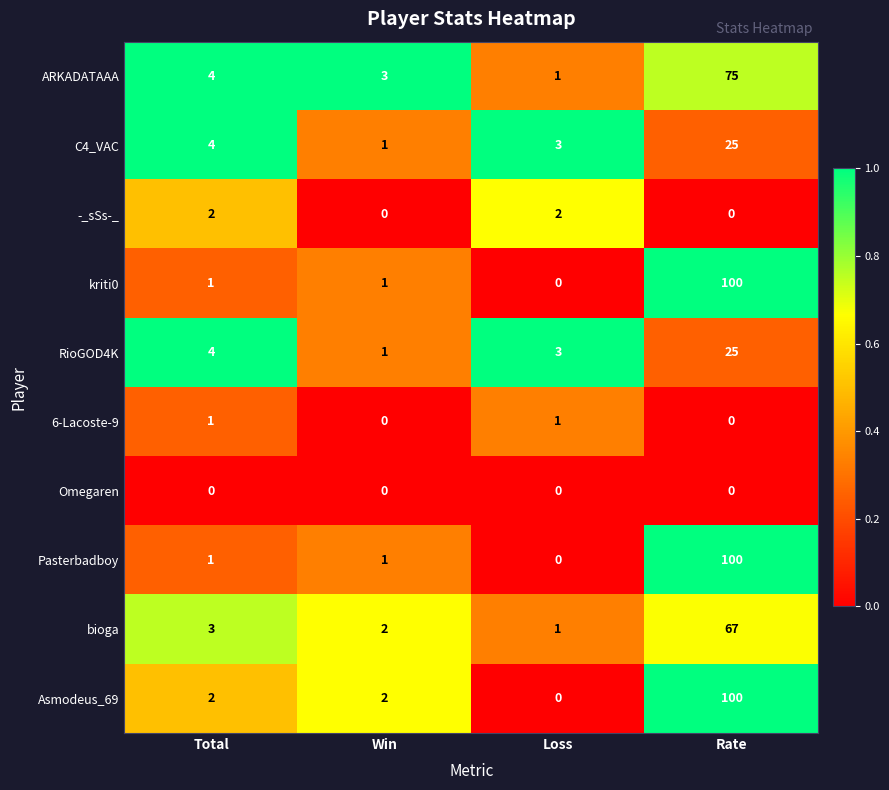

Which label corresponds to the largest value in the chart?

Rate